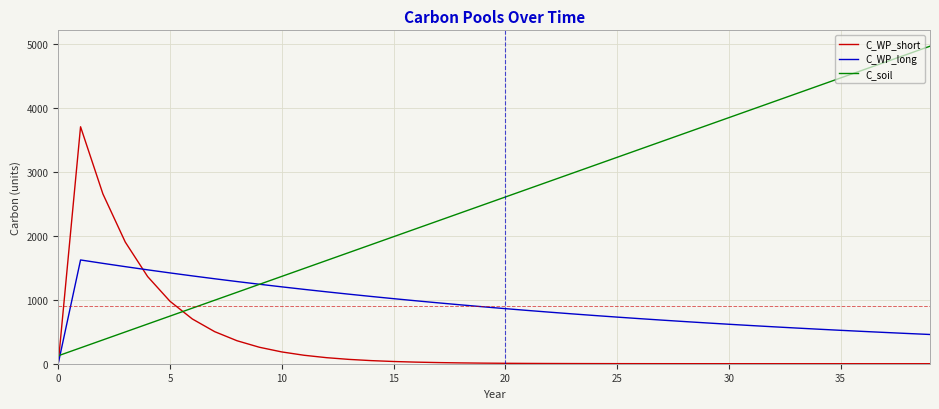

What is the greatest value displayed?

4960.0